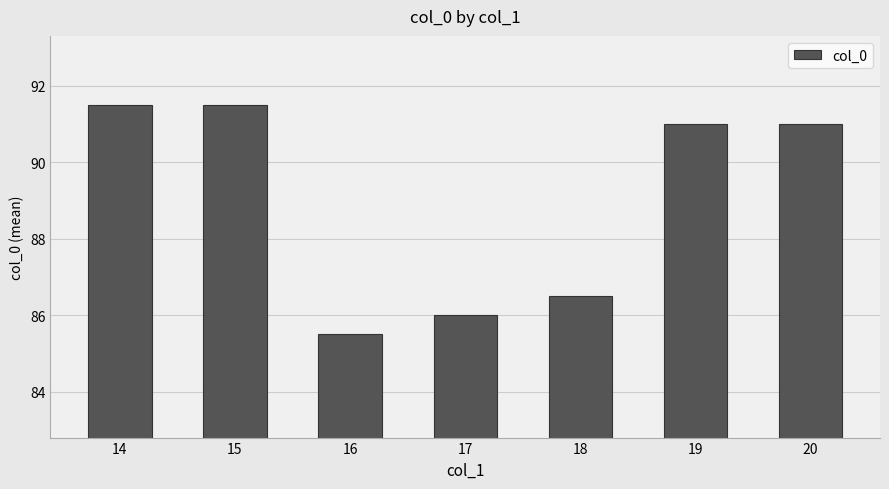

What is the difference between the values at 19 and 16?

5.5